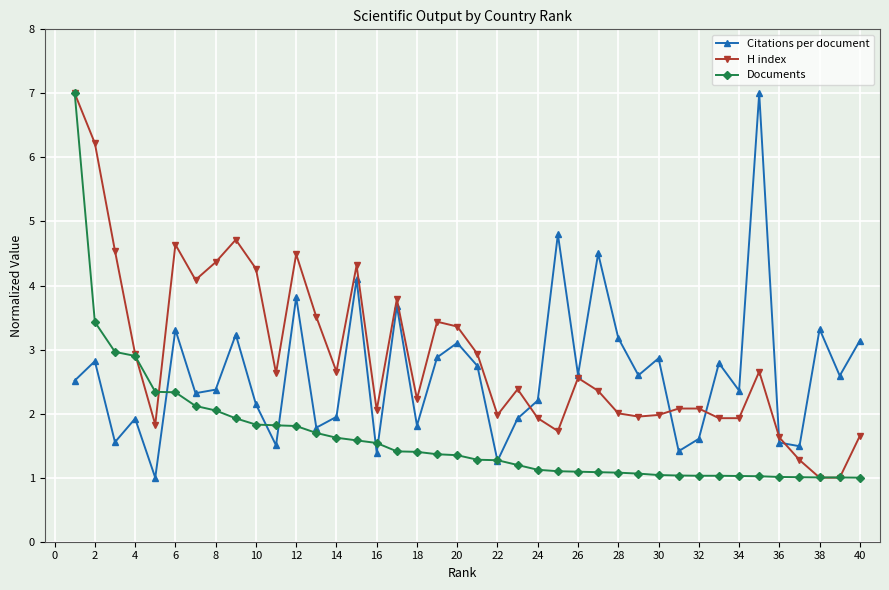

True or false: H index has more than 2 interior local peaks.

True